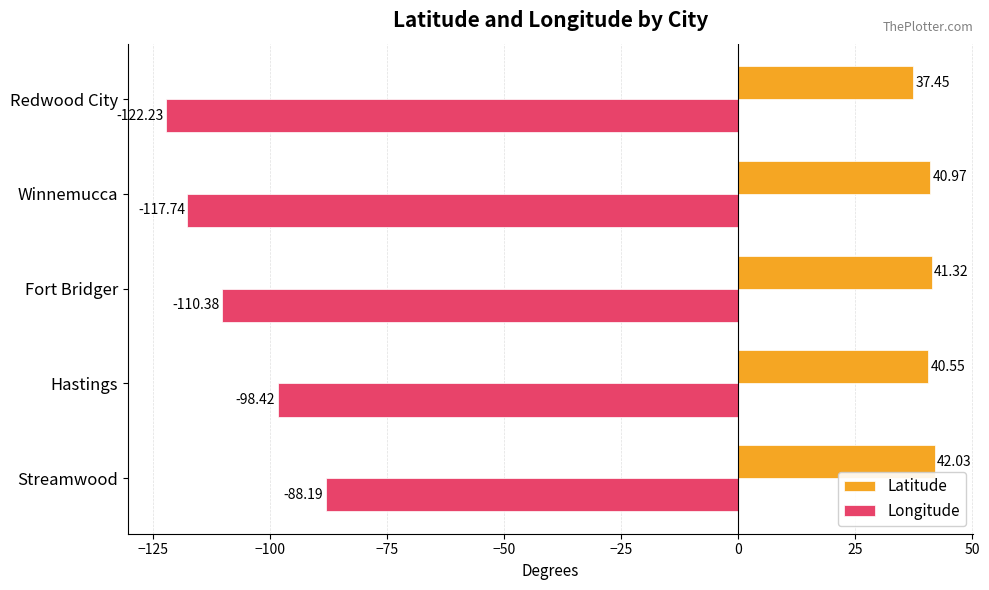

Which series changed the most between Hastings and Redwood City?

Longitude